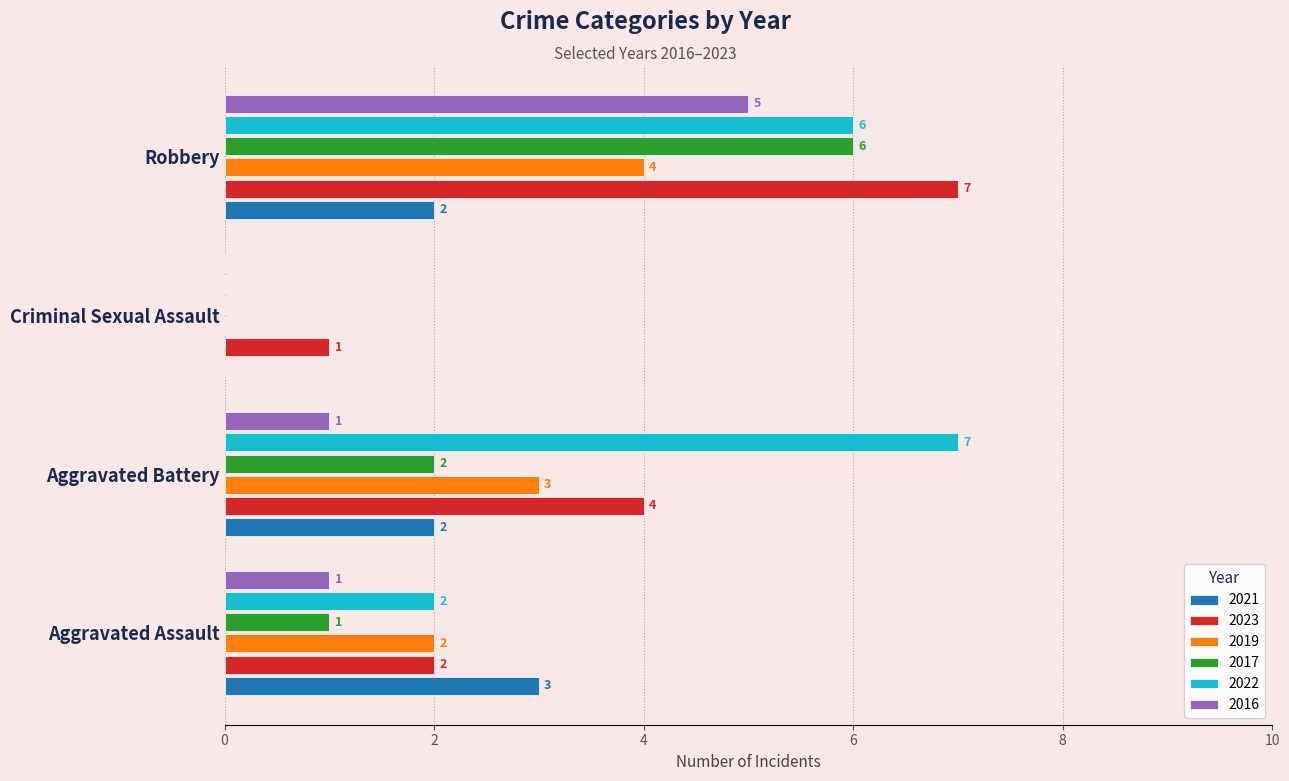

What is the average value of the 2016 series?

2